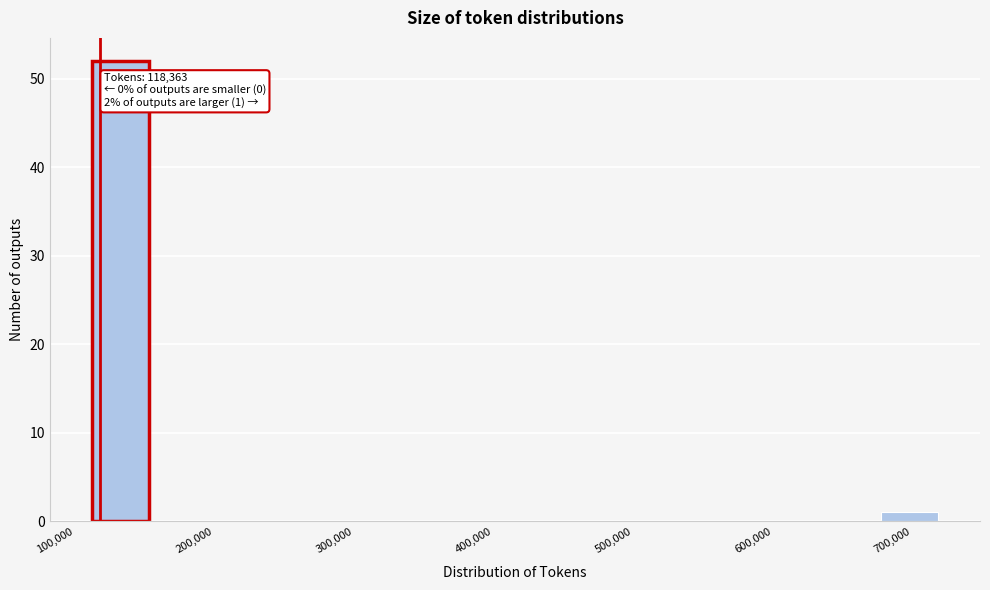

Which range on the x-axis has the tallest bar?

110000 to 150000